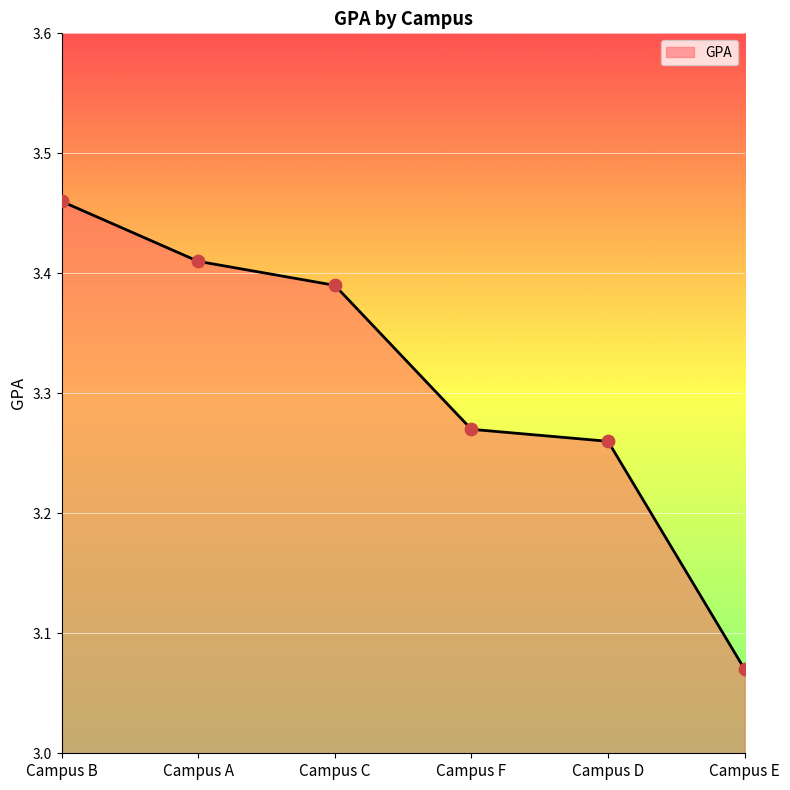

Approximately how many times larger is the value at Campus B compared to Campus E?

1.1